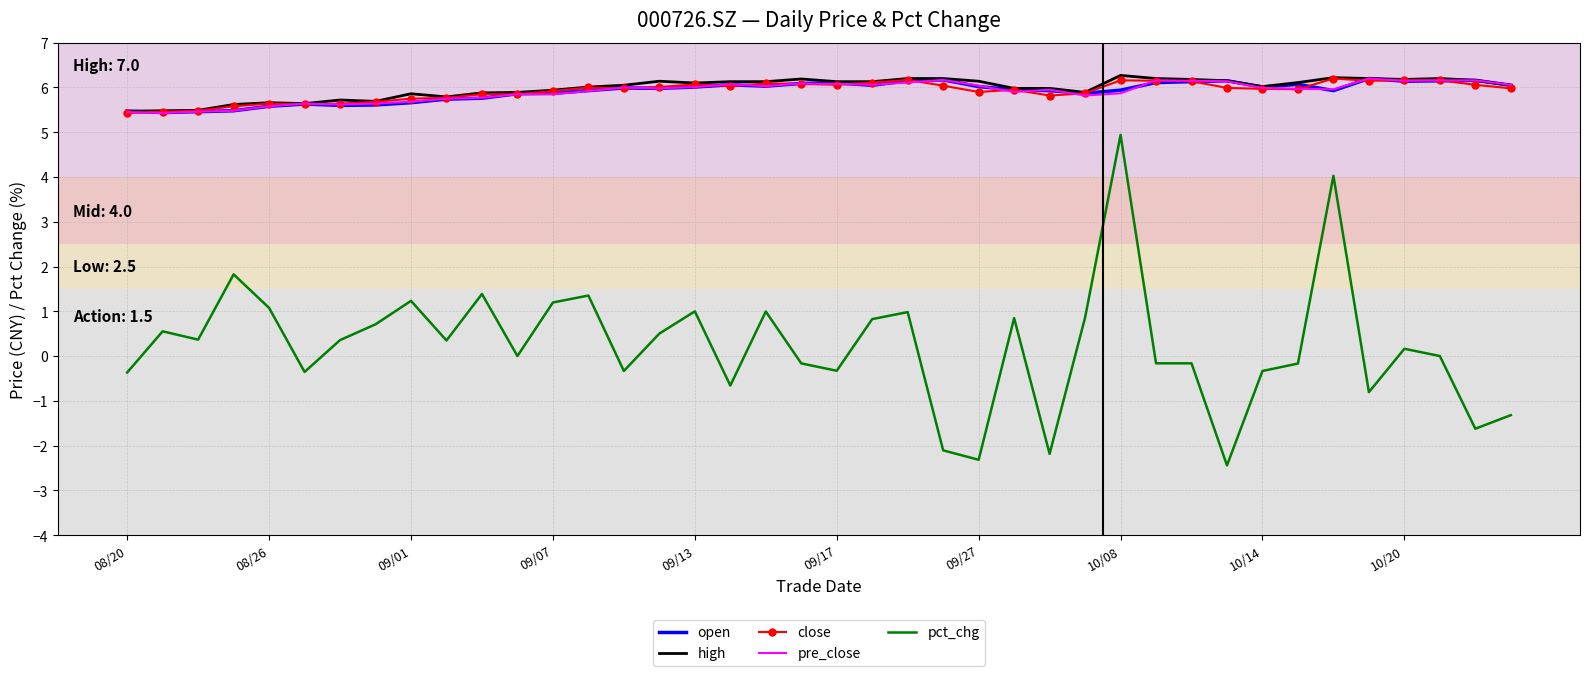

True or false: close has more than 0 interior local peaks.

True